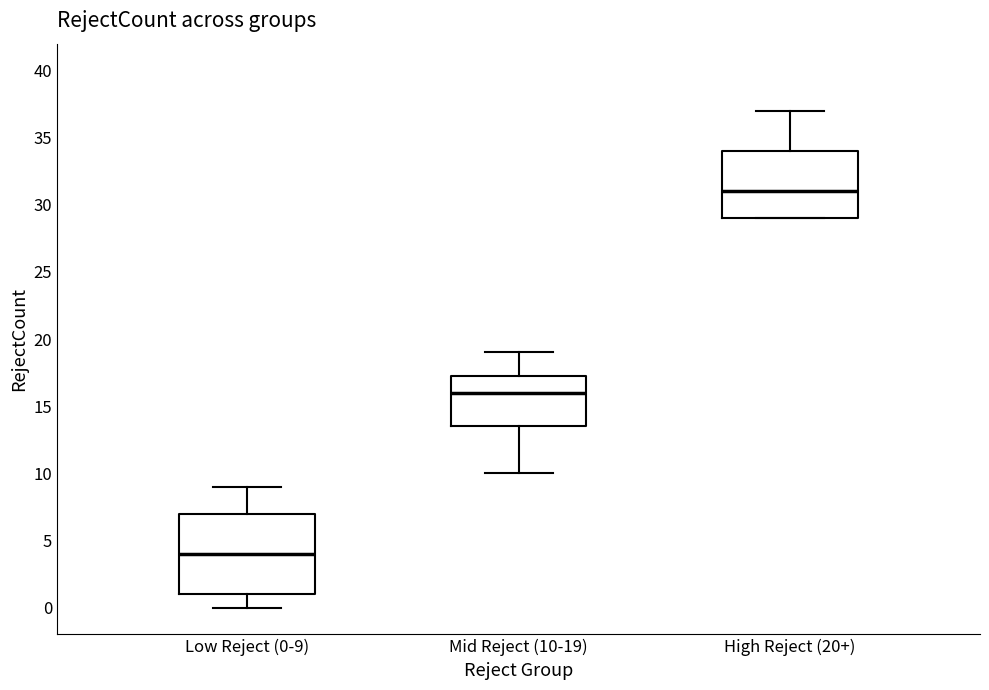

Where does the upper whisker of the box for Low Reject (0-9) end on the y-axis? The values are not printed on the chart, so give them approximately, as read against the axis.

9.0